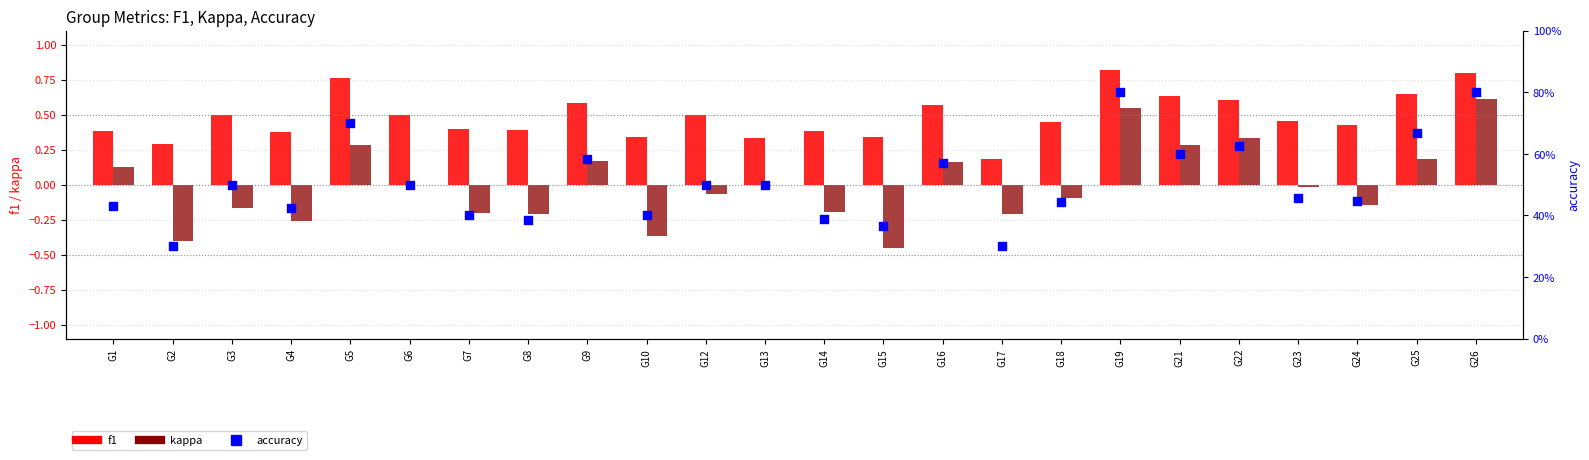

Which series has the largest total across all categories?

accuracy